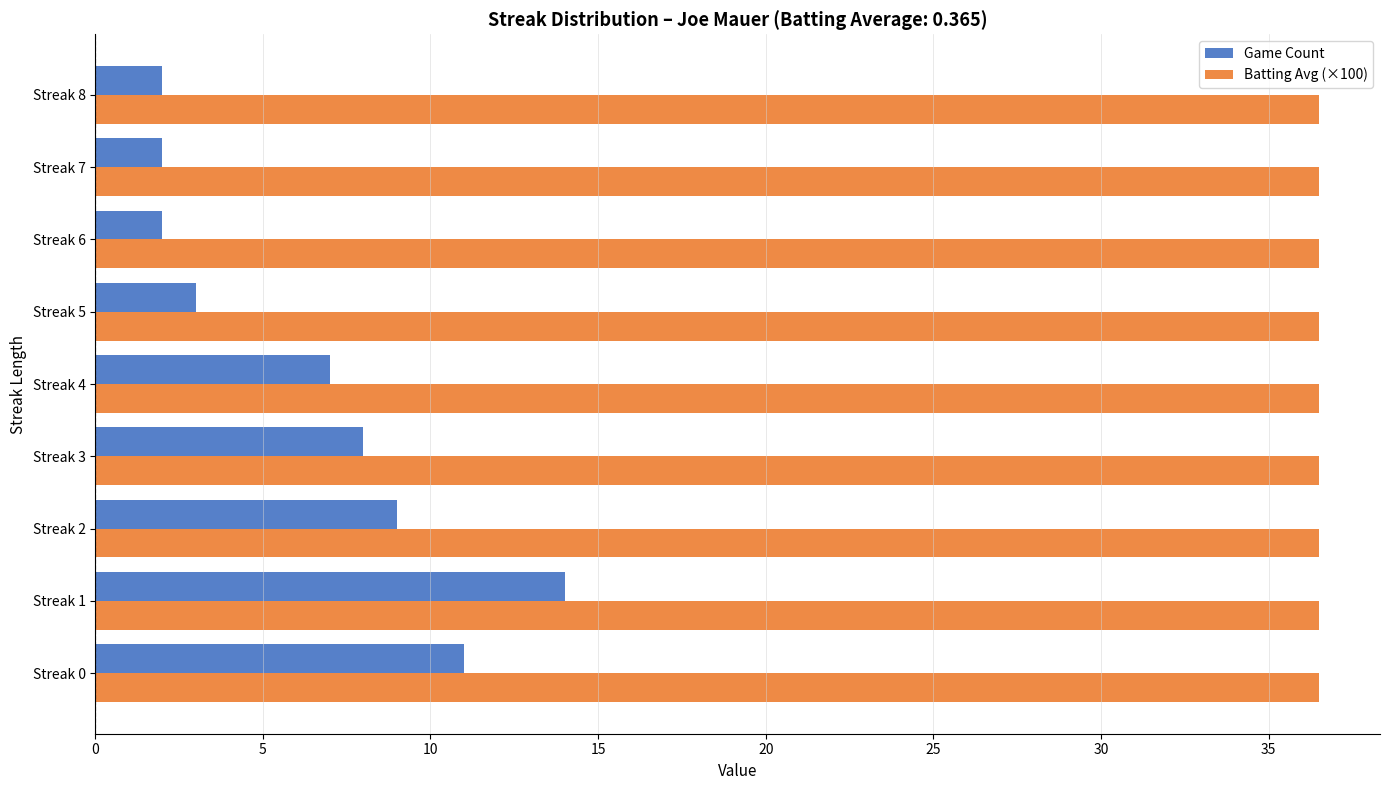

At which category is the sum across all series the highest?

Streak 1